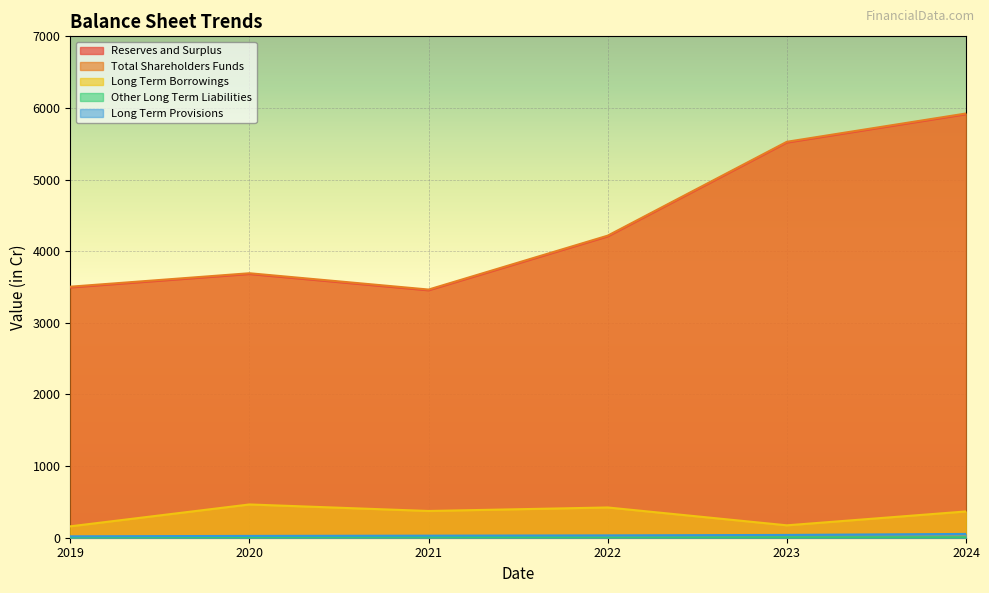

Which series has the largest total across all categories?

Total Shareholders Funds